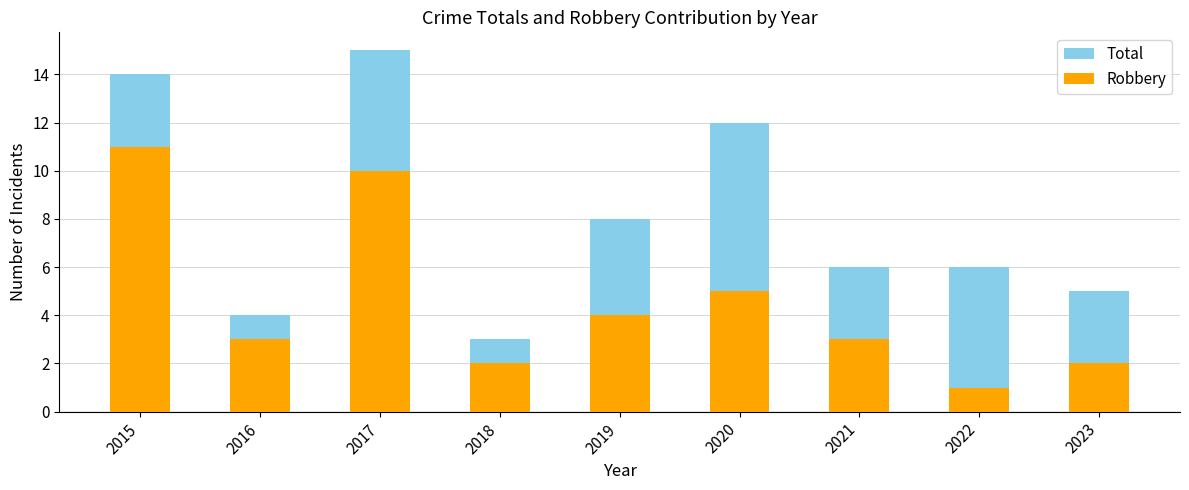

Reading left to right, extract all data points from this chart.

Total: 2015=14	2016=4	2017=15	2018=3	2019=8	2020=12	2021=6	2022=6	2023=5
Robbery: 2015=11	2016=3	2017=10	2018=2	2019=4	2020=5	2021=3	2022=1	2023=2